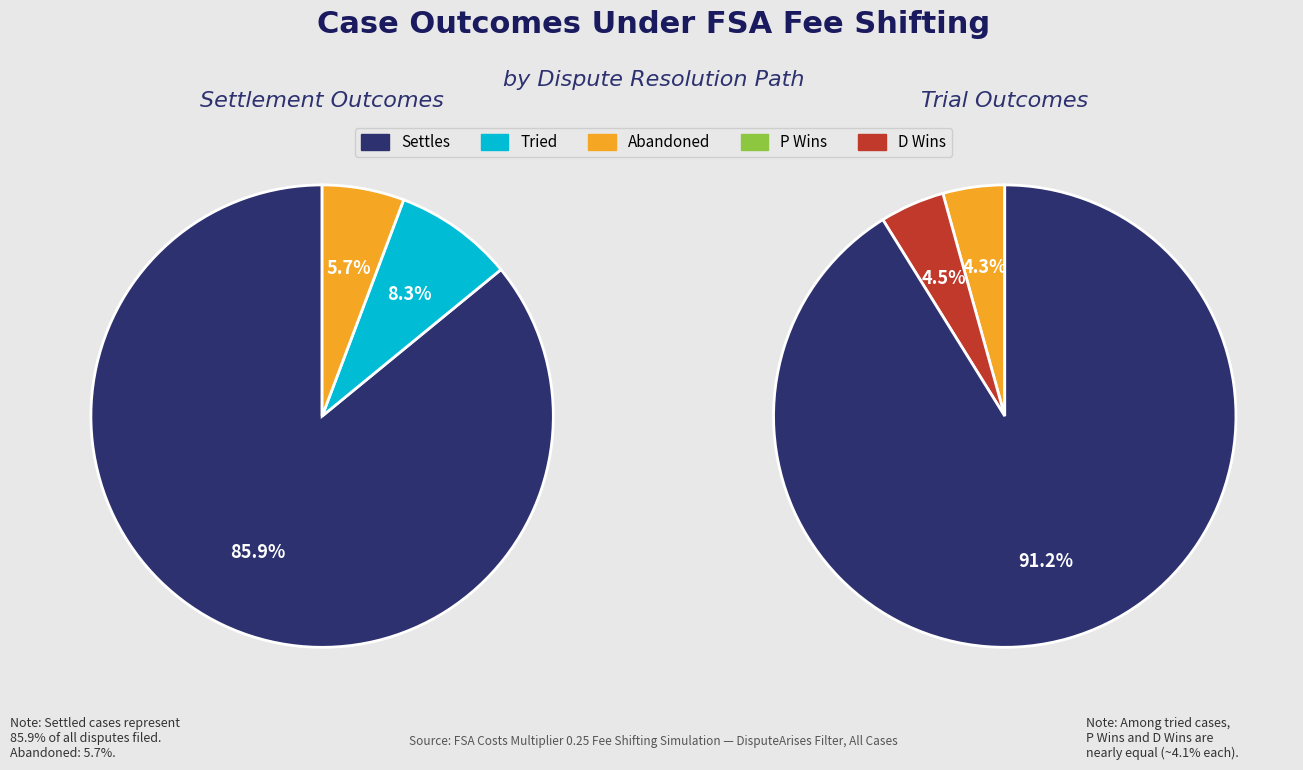

Which slice represents more than half of the pie?

Settles